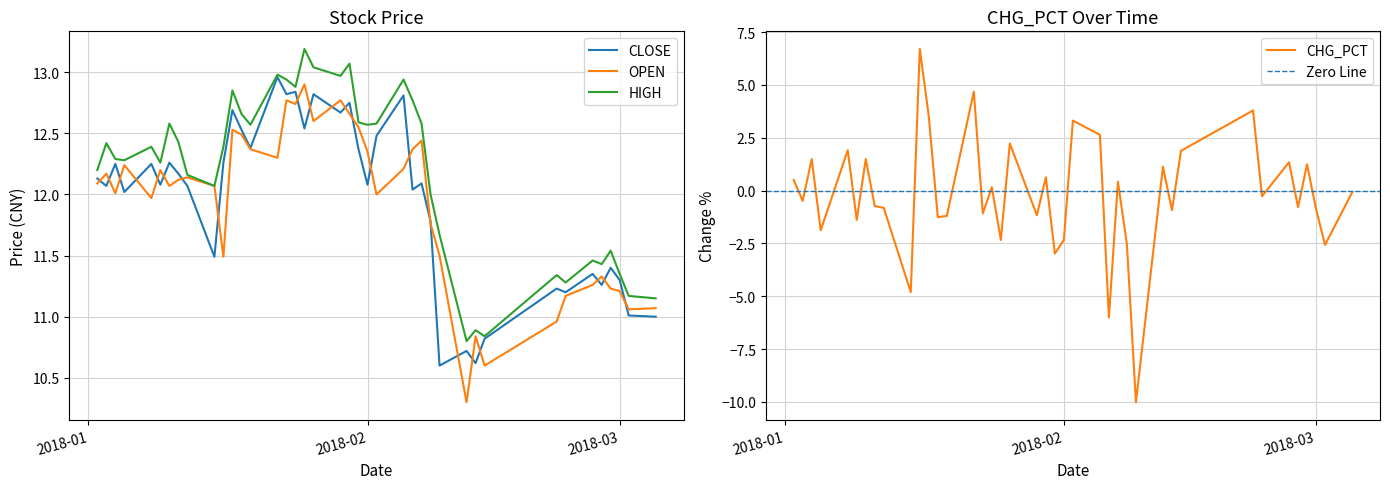

What is the label of the 8th point from the right?

2018-02-22